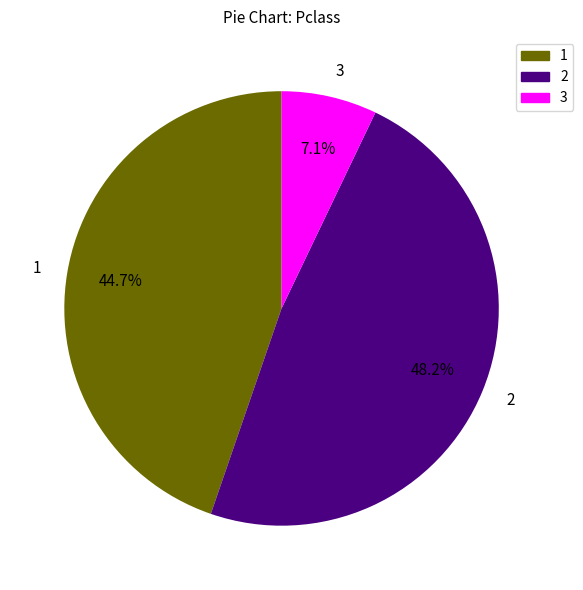

Is there a majority slice in this chart?

No